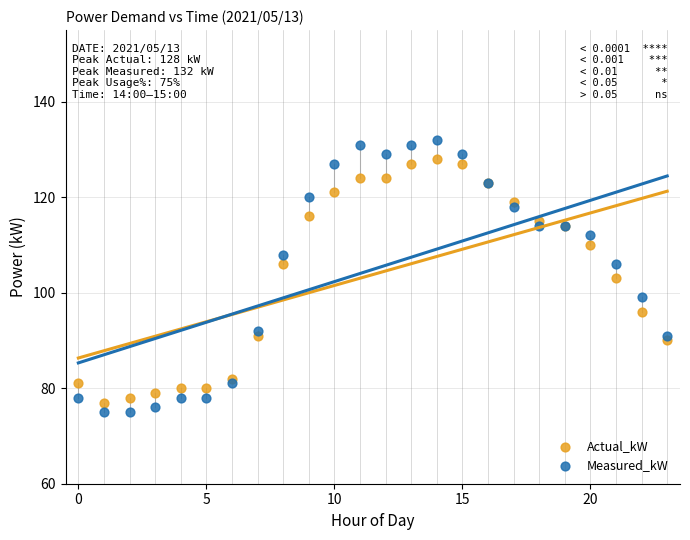

Which series contains the highest Y value?

Measured_kW